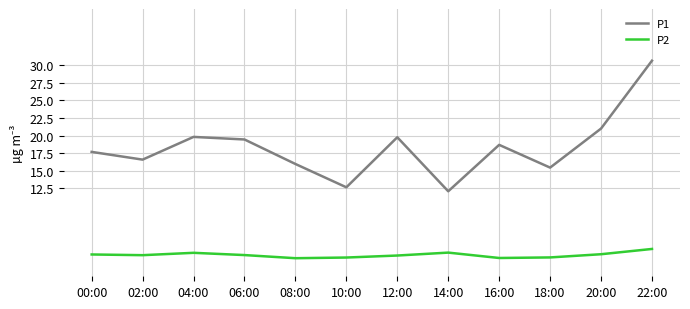

True or false: P2 and P1 cross at least once.

False